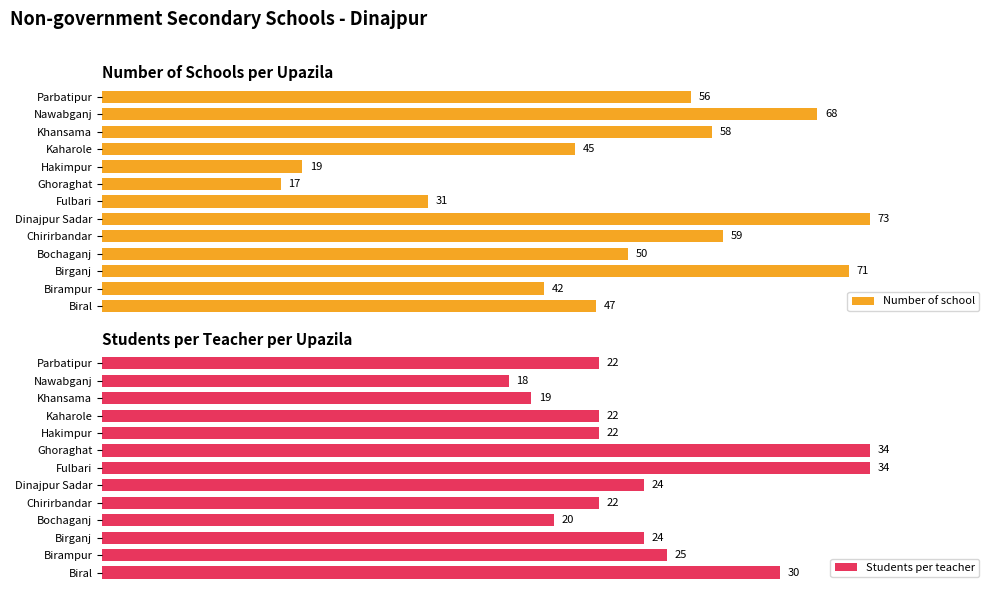

How many categories are shown in the chart?

13